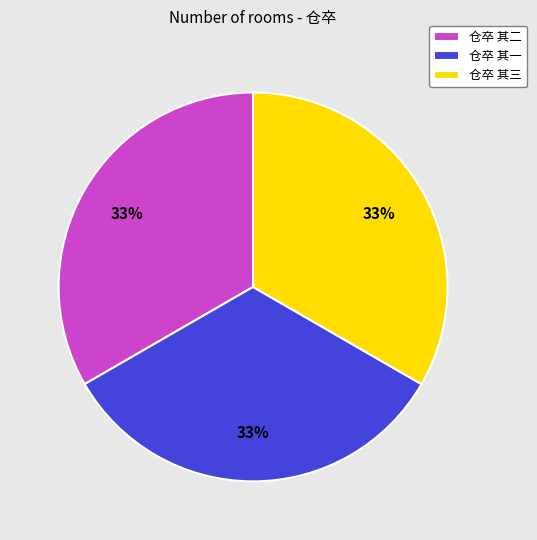

Is it true that 仓卒 其二 is 27% of the pie?

False